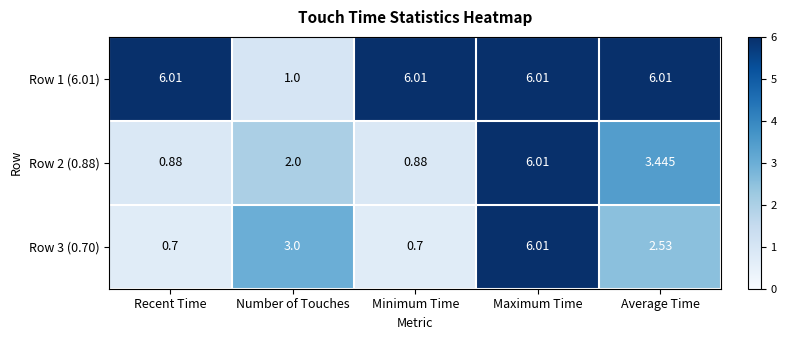

What is the difference between the highest and lowest values at Number of Touches?

2.0